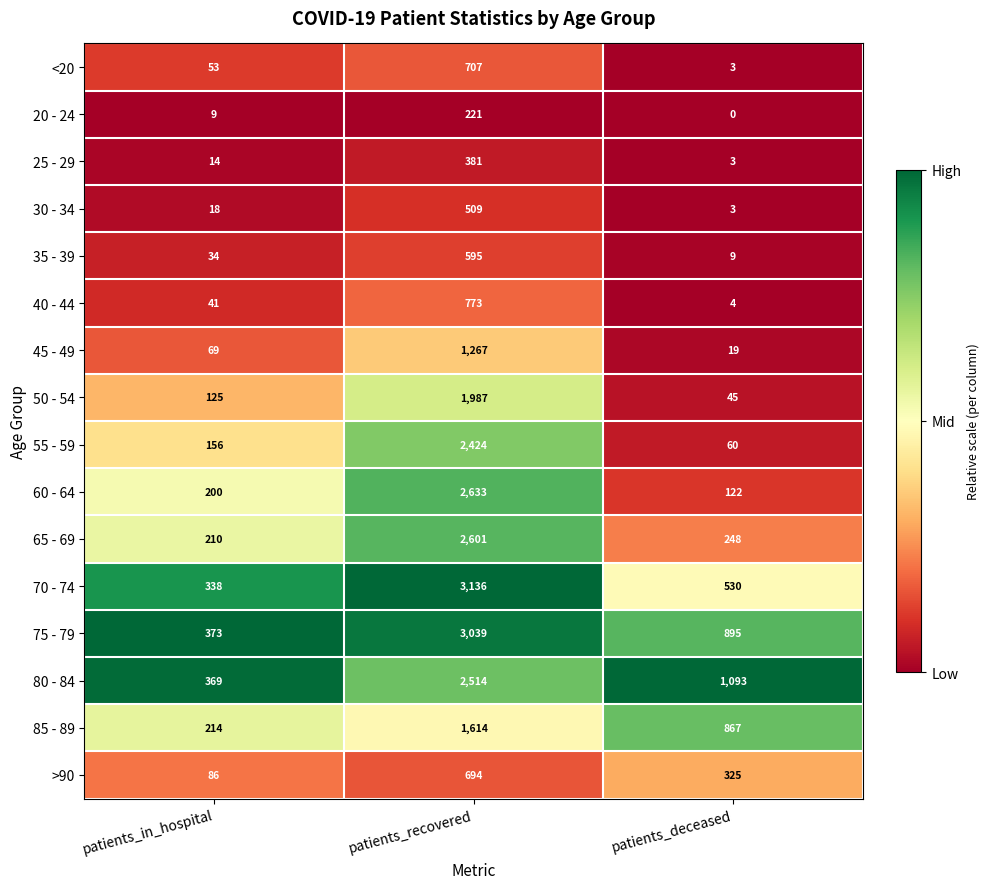

Which series changed the most between patients_recovered and patients_deceased?

70 - 74